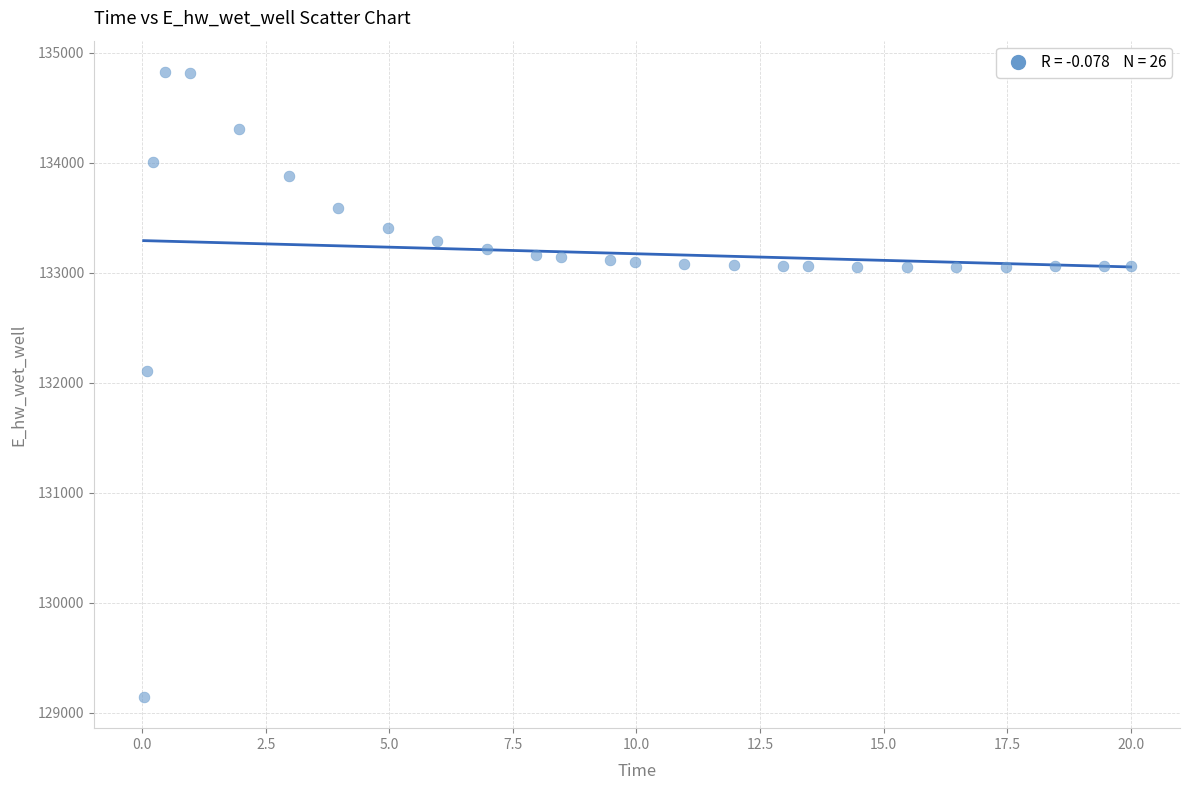

What is the range of Y values (max minus min)?

5681.1